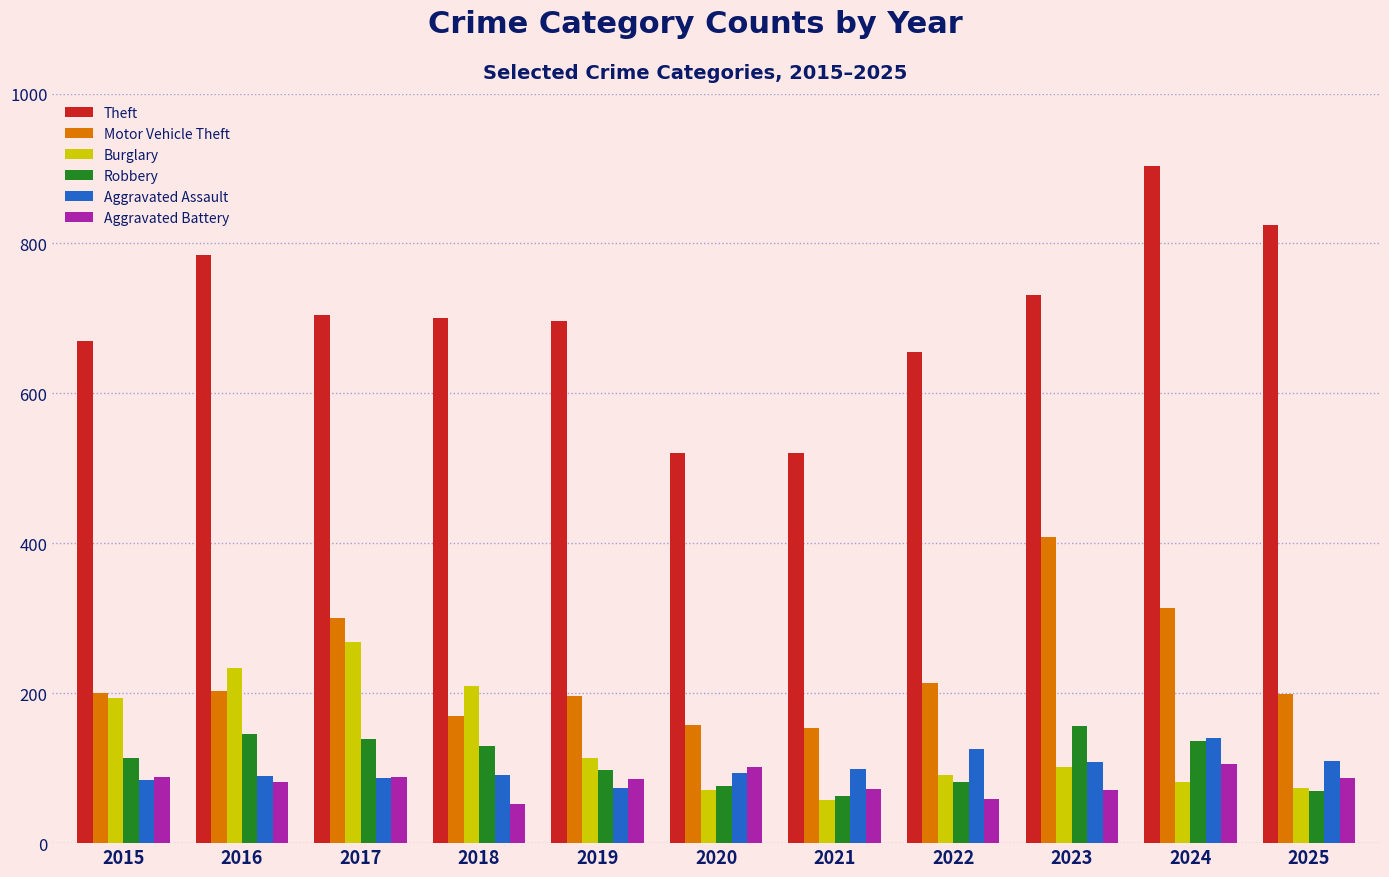

What is the spread (max minus min) of values at 2019?

624